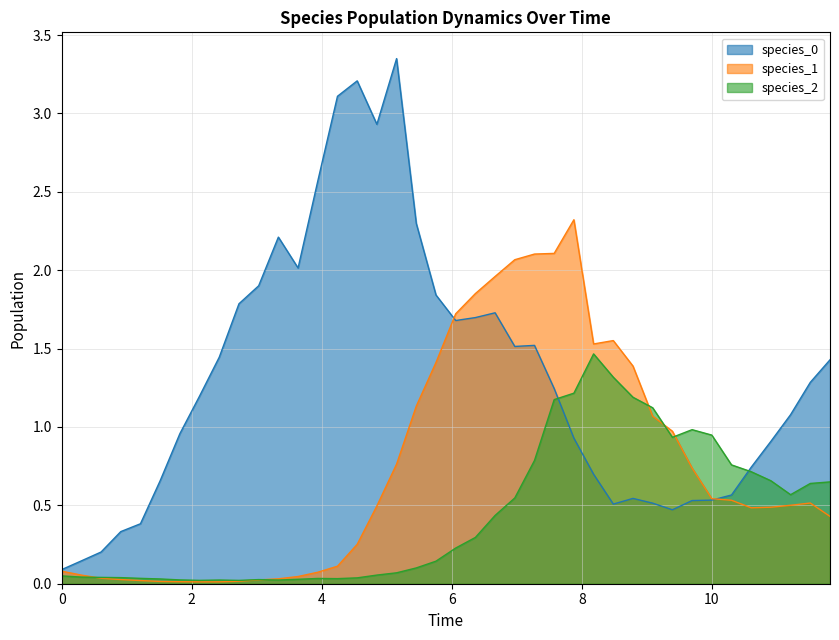

Does the chart have visible grid lines?

Yes